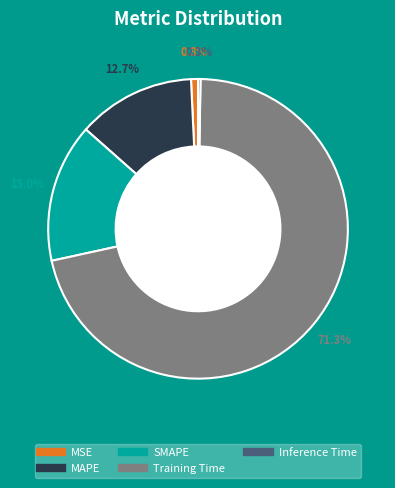

To the nearest percent, what is the difference between the largest and smallest slice percentages?

71%